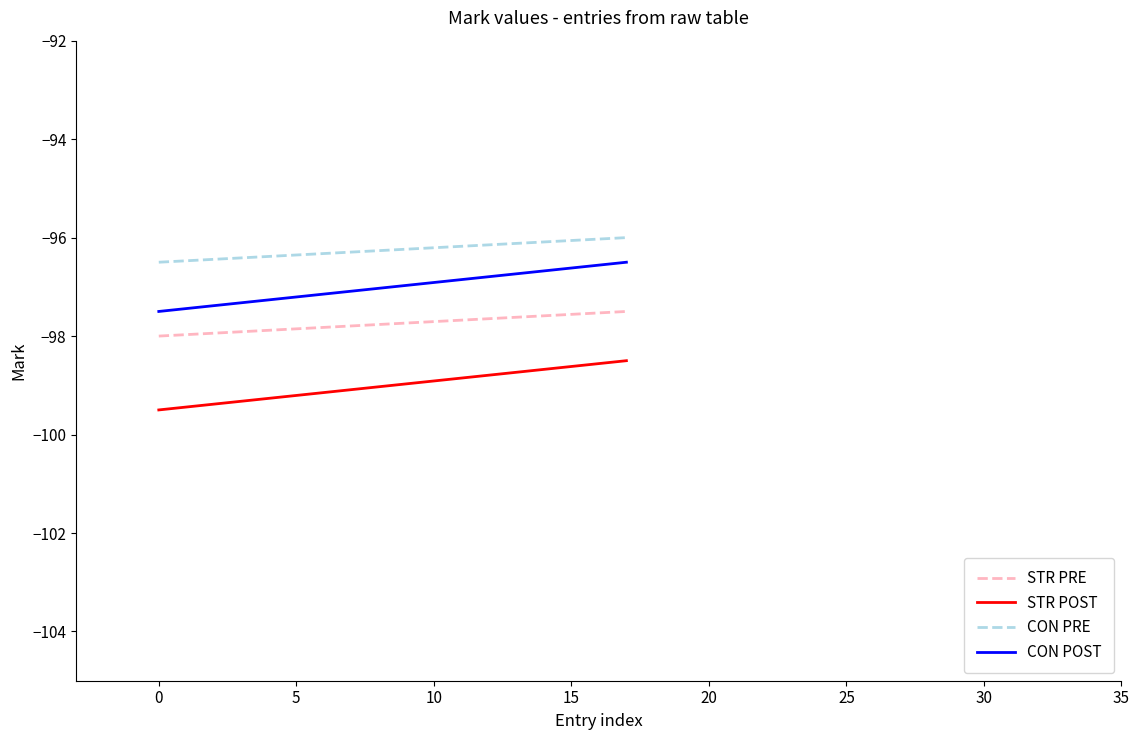

Rank the series by their maximum value, from highest to lowest.

CON PRE, CON POST, STR PRE, STR POST